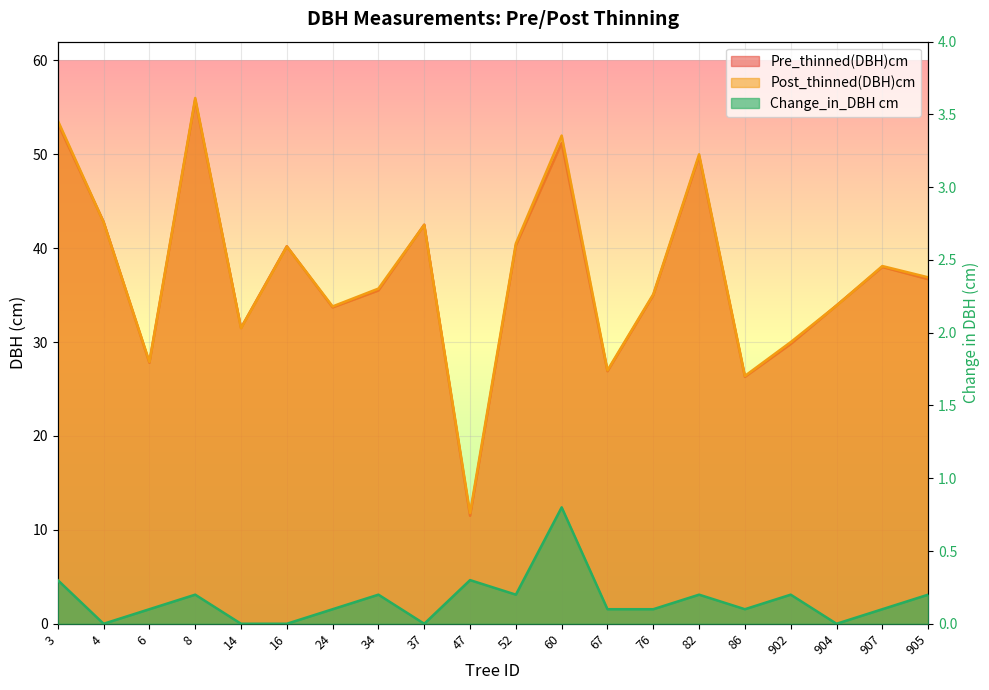

At how many categories does at least one series exceed 16?

19